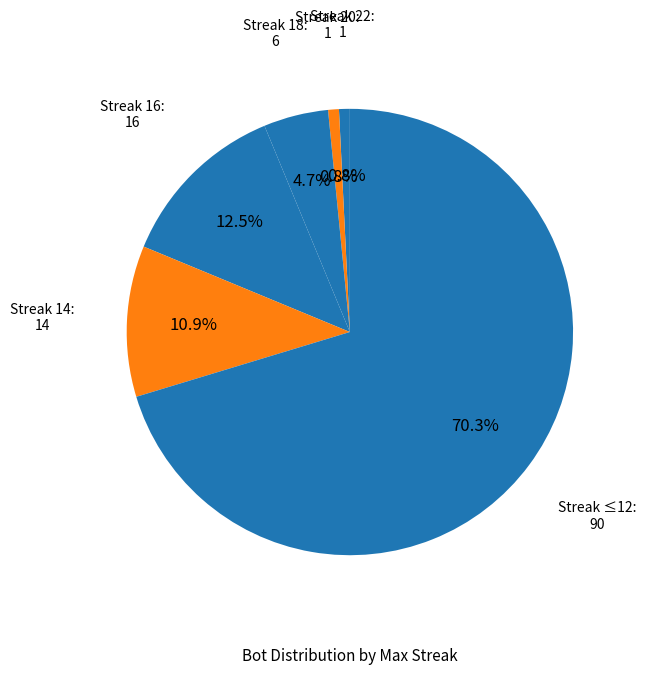

Which slice represents more than half of the pie?

Streak ≤12